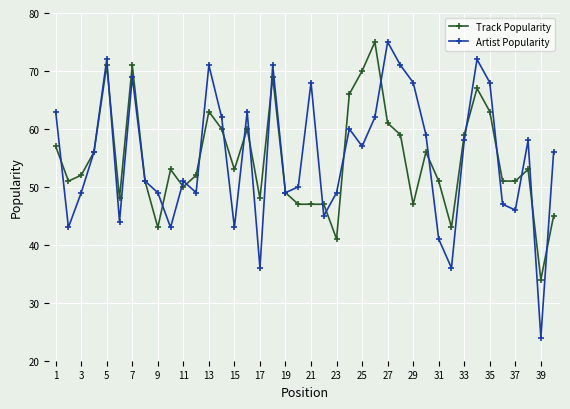

What is the value of the Track Popularity point at the 37th from the left?

51